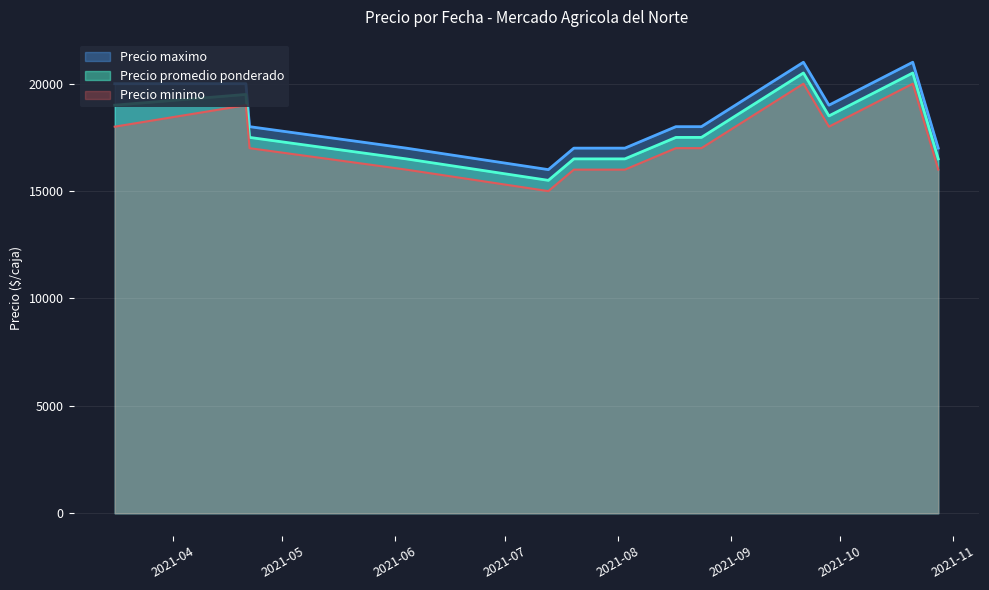

How many lines are shown in the chart?

3